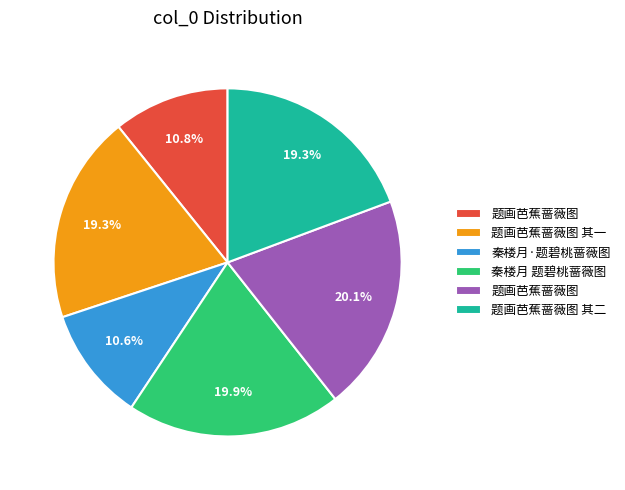

Is there a majority slice in this chart?

No